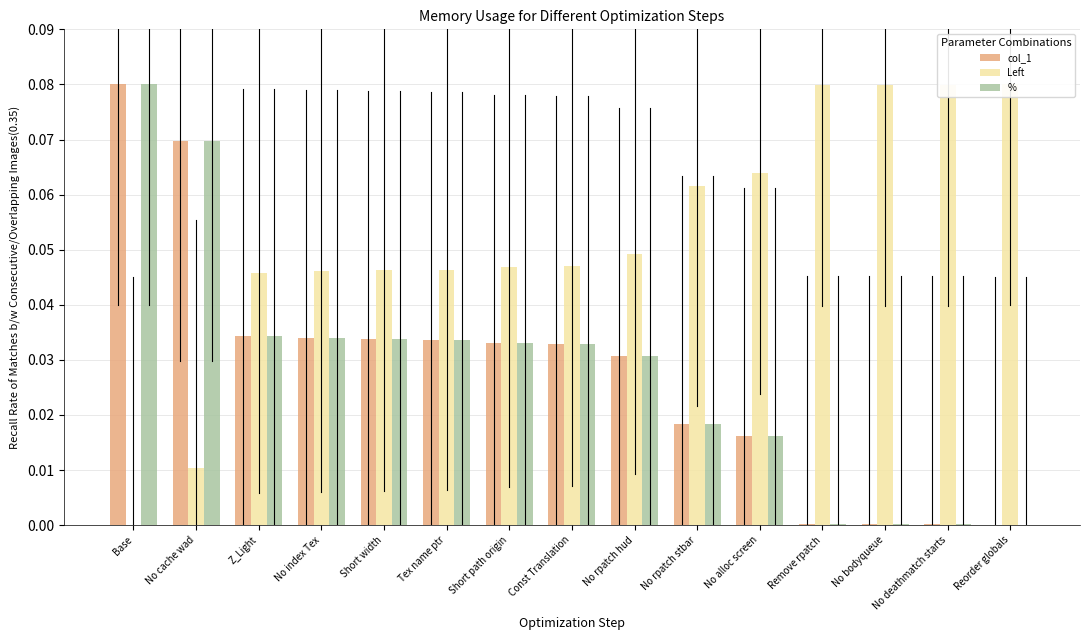

What is the difference between the col_1 values at Remove rpatch and Base?

0.1